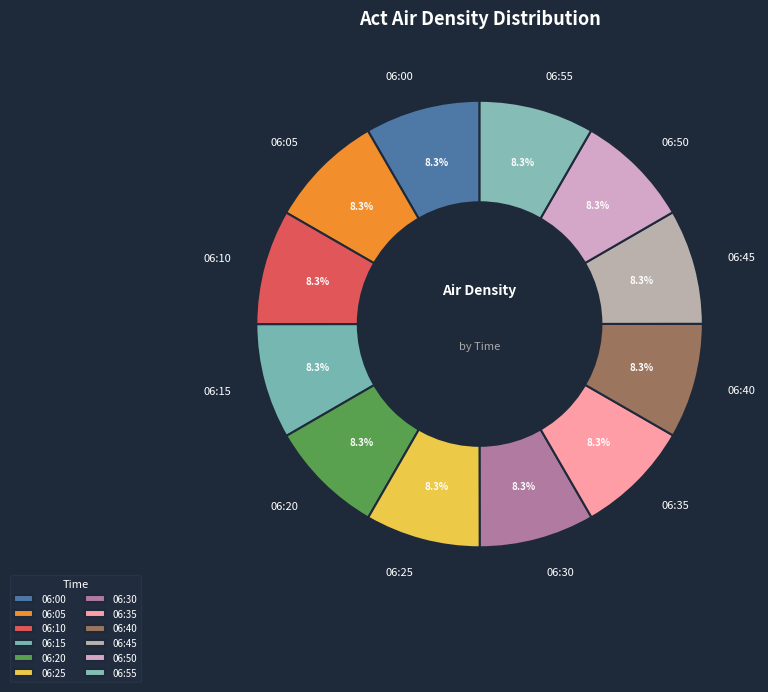

Combined, do 06:10 and 06:45 account for over 50%?

No